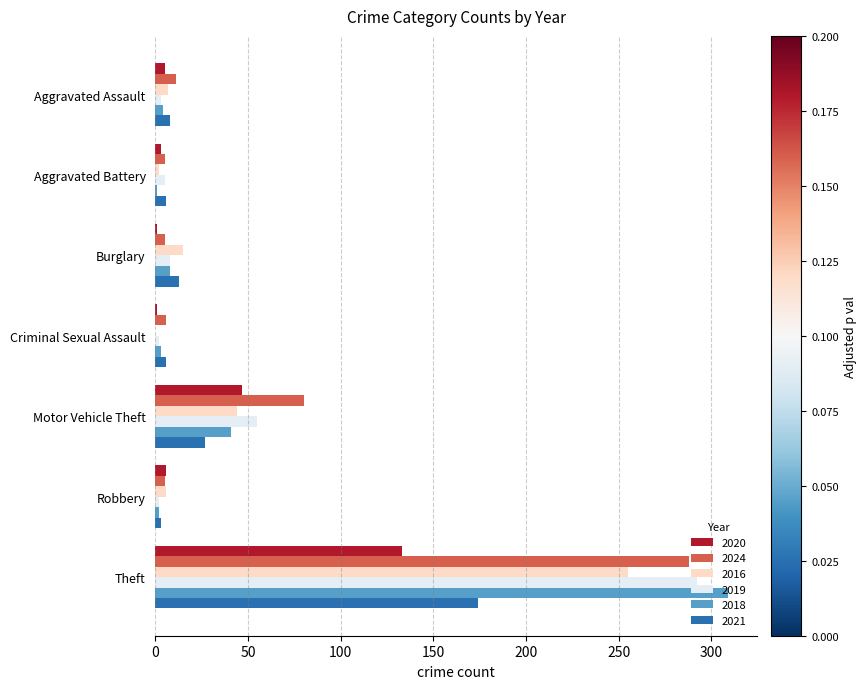

What are all the series names shown in the legend?

2020, 2024, 2016, 2019, 2018, 2021